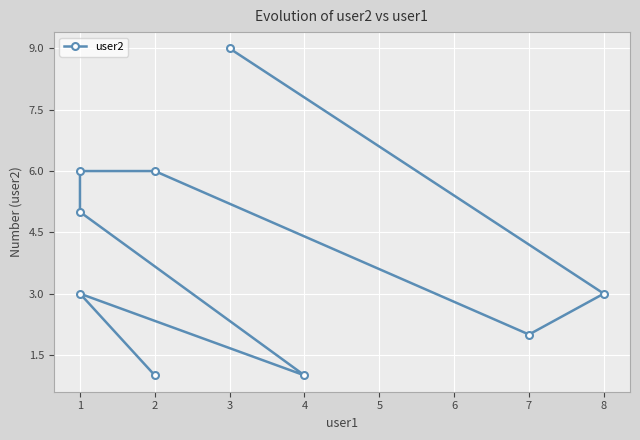

How many interior local valleys (lower than both neighbors) does the data have?

2